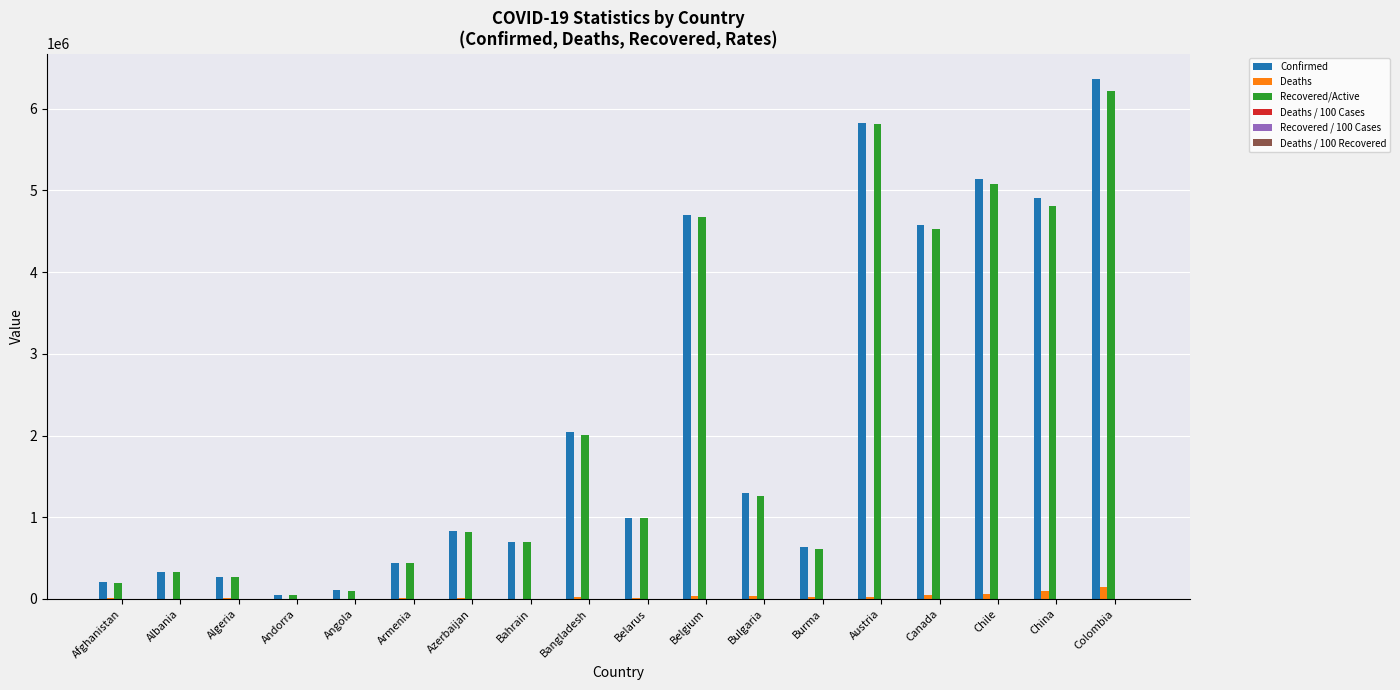

Which label corresponds to the largest value in the chart?

Colombia